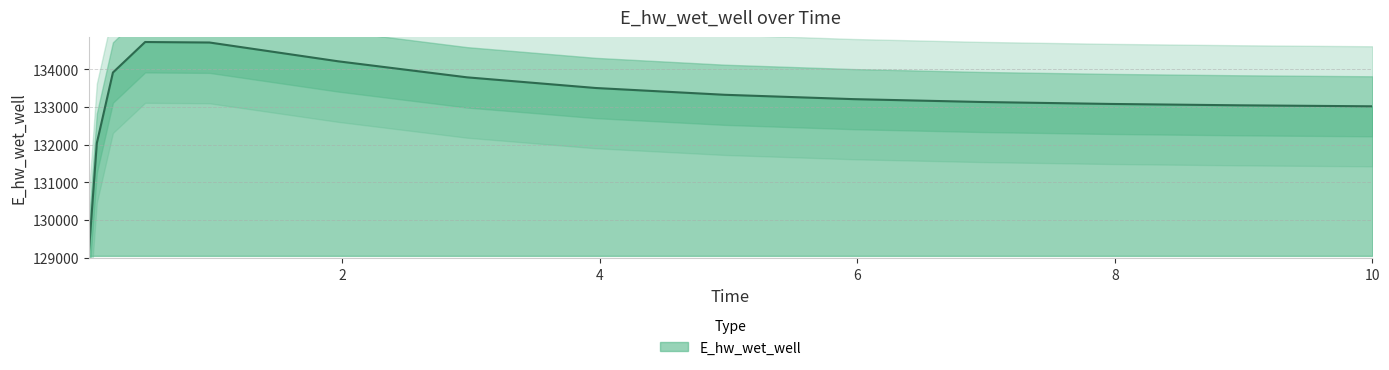

What is the label of the 3rd point from the right?

8.96875